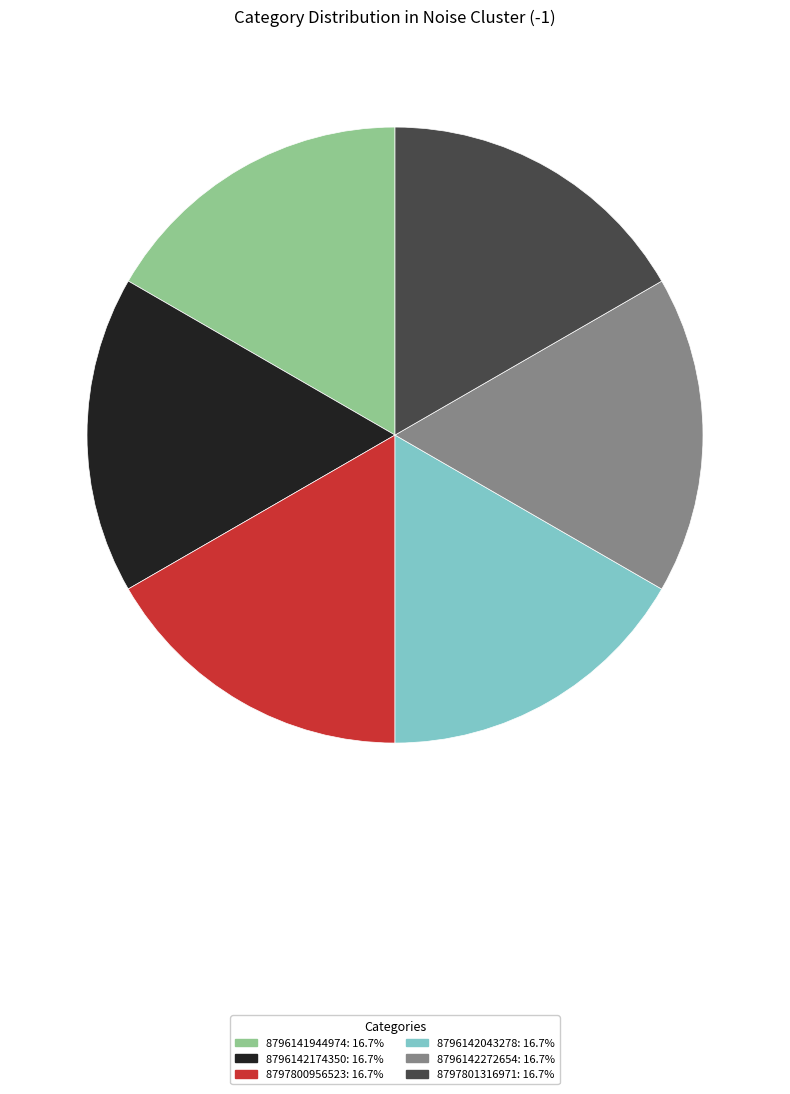

Is the sum of 8796142174350 and 8796142272654 greater than half?

No